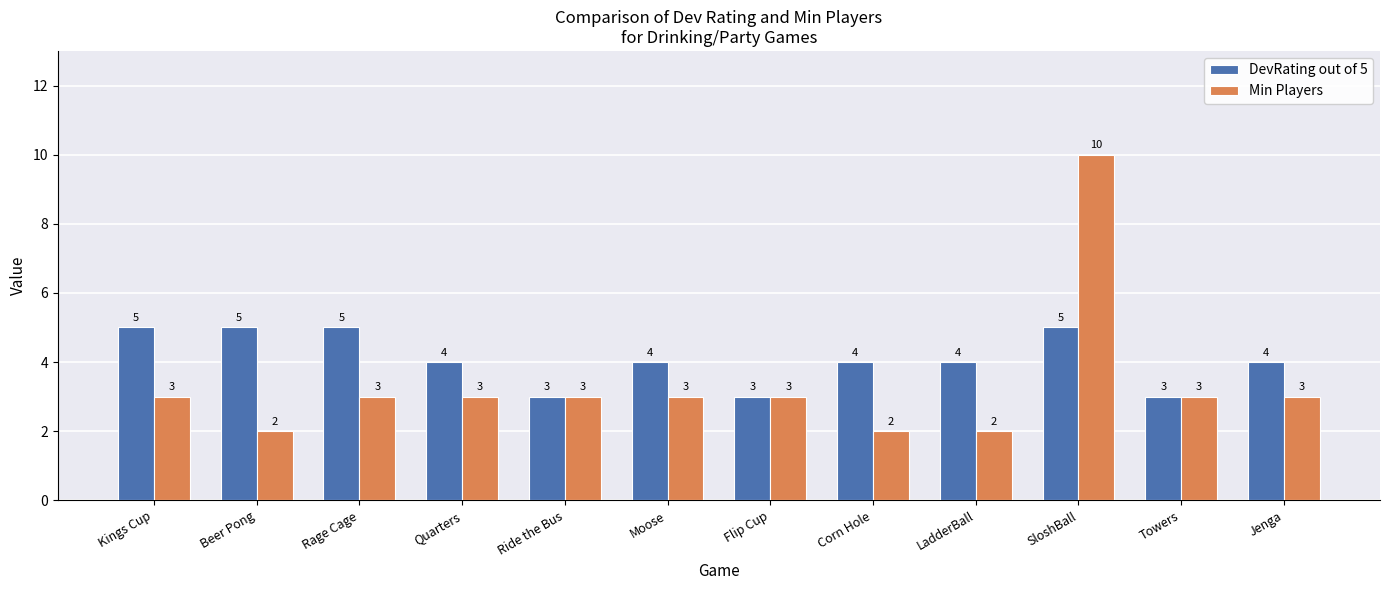

What is the minimum value for Min Players?

2